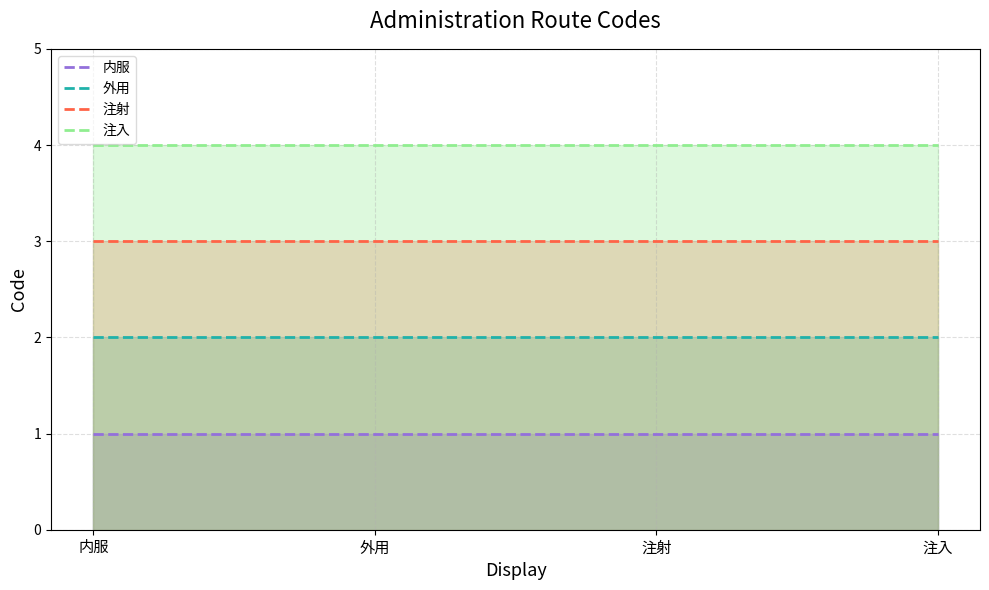

What is the difference between the highest and lowest values at 外用?

3